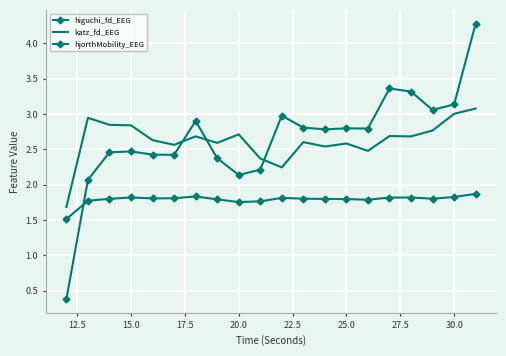

After their last crossing, which series has the higher values: hjorthMobility_EEG or katz_fd_EEG?

hjorthMobility_EEG